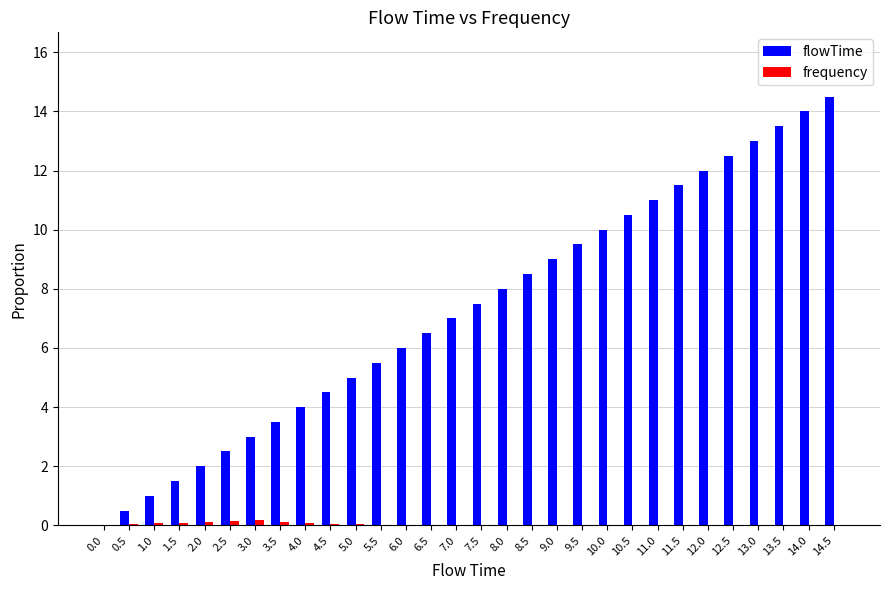

What are all the series names shown in the legend?

flowTime, frequency